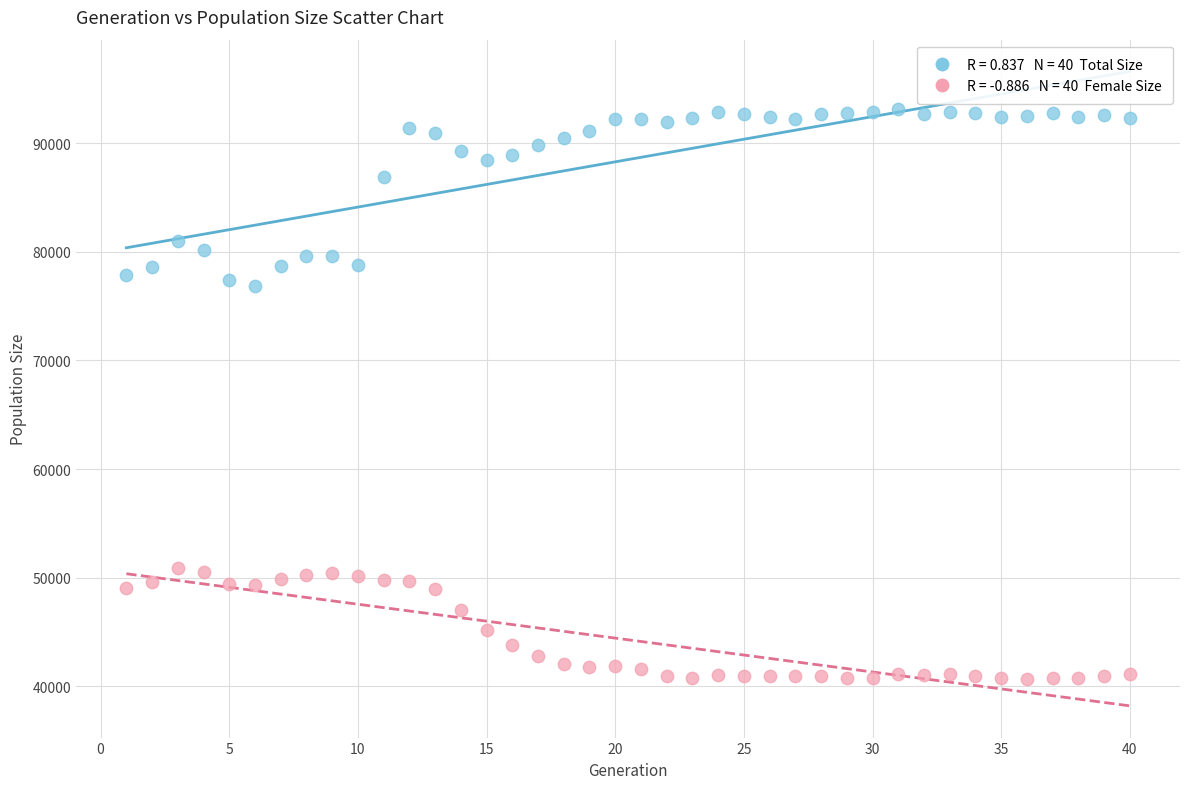

Across all data points, what is the range of Y values (max minus min)?

52544